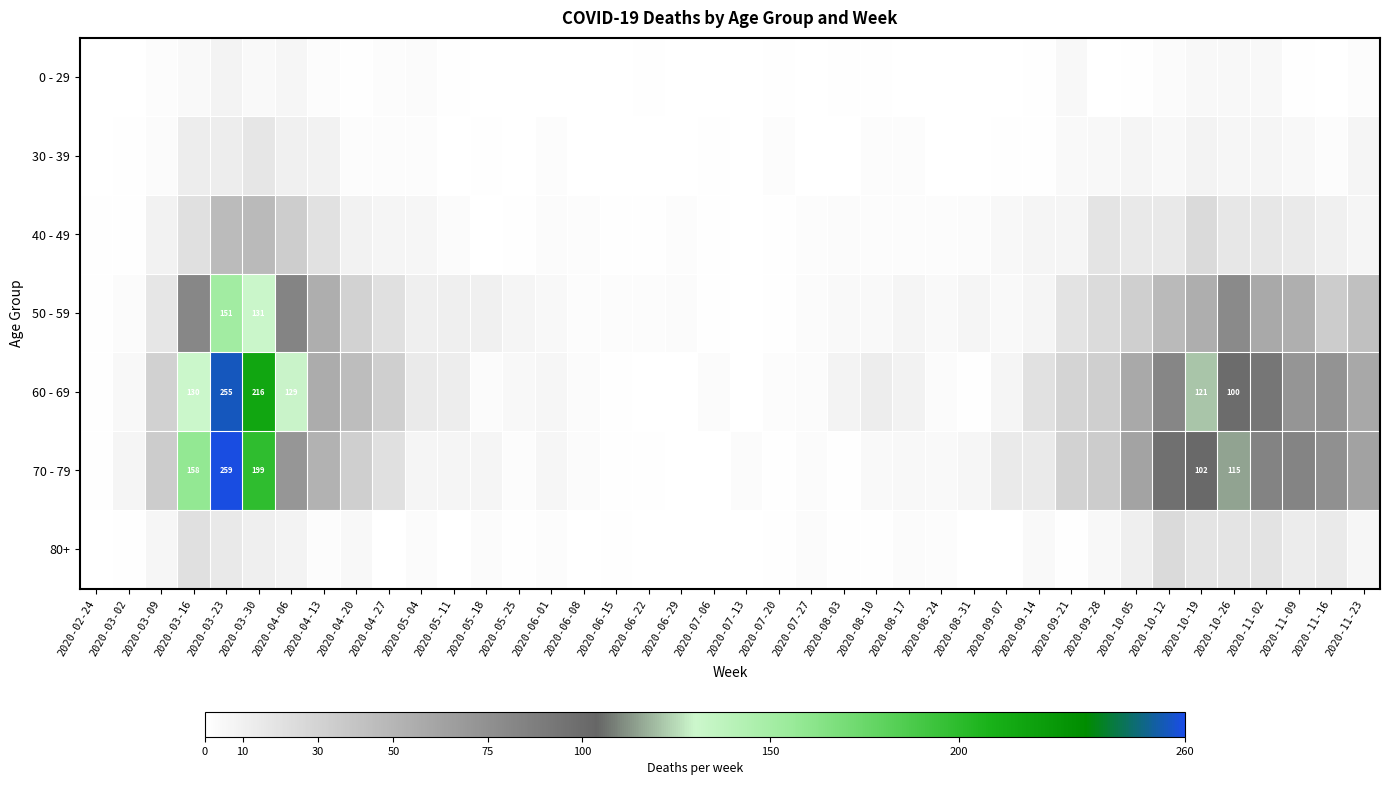

What is the spread (max minus min) of values at 2020-11-09?

82